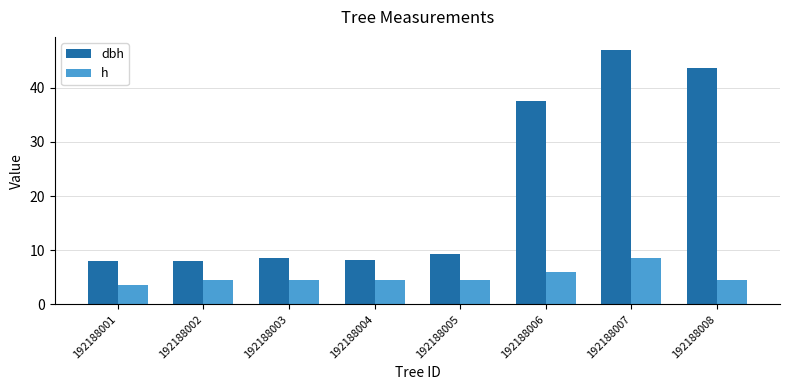

What is the sum of the h values at 192188002 and 192188003?

9.0